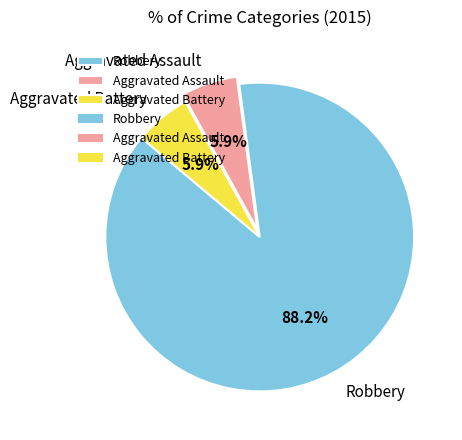

Approximately how many times larger is the value at Aggravated Assault compared to Aggravated Battery?

1.0